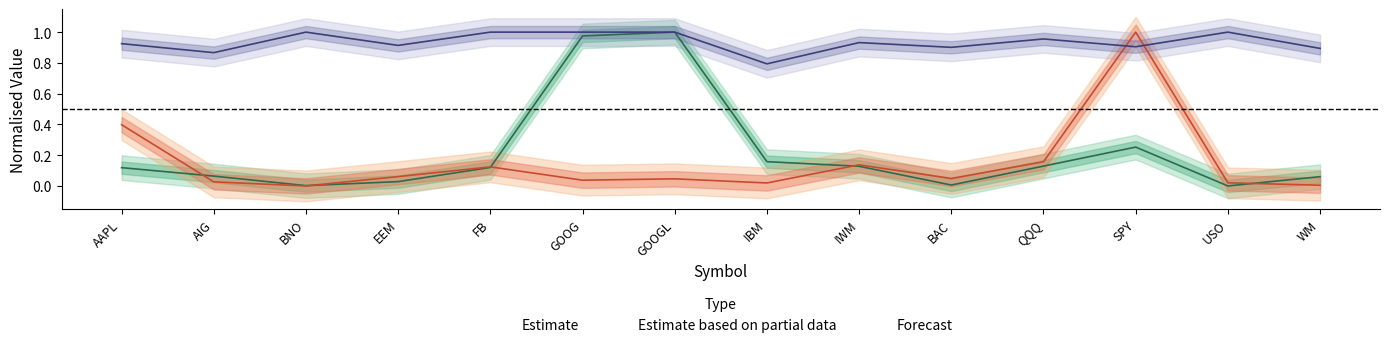

In DollarVolume_B, how many points are higher than both neighbors (excluding endpoints)?

4